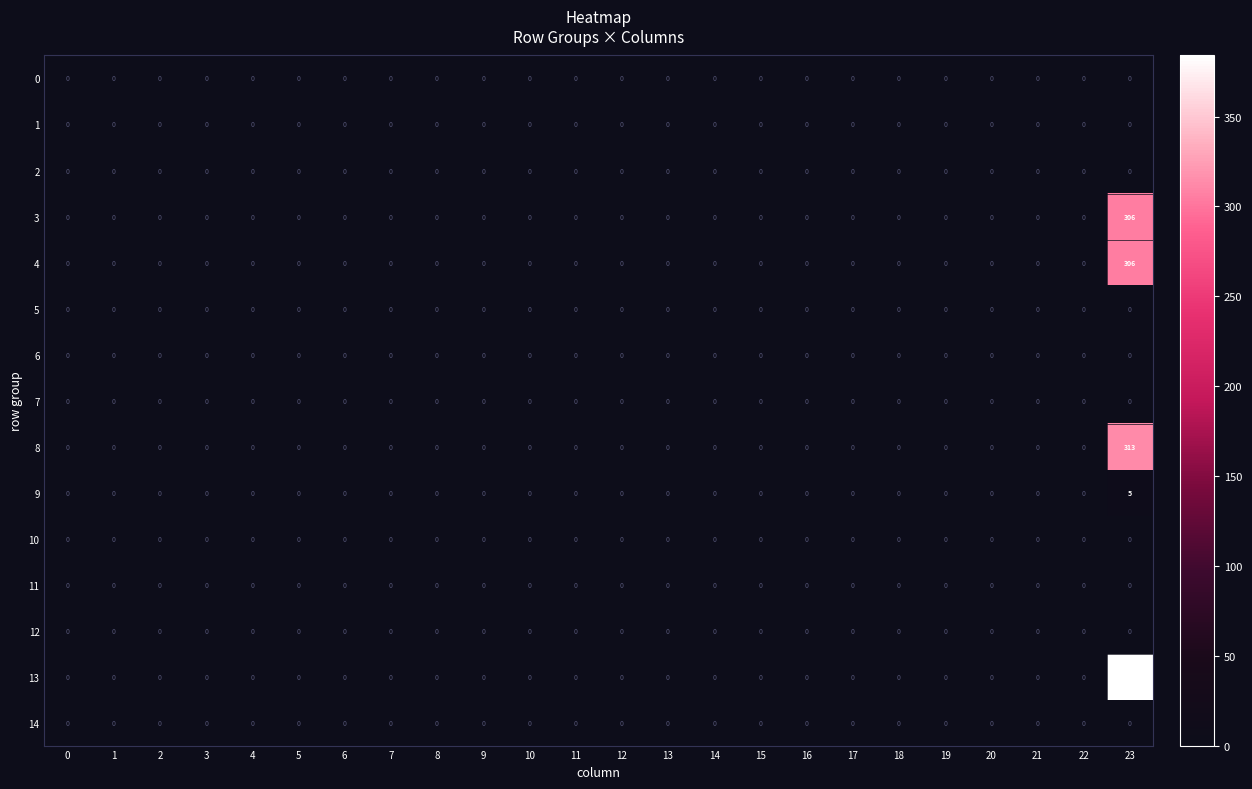

Which series has the largest total across all categories?

13